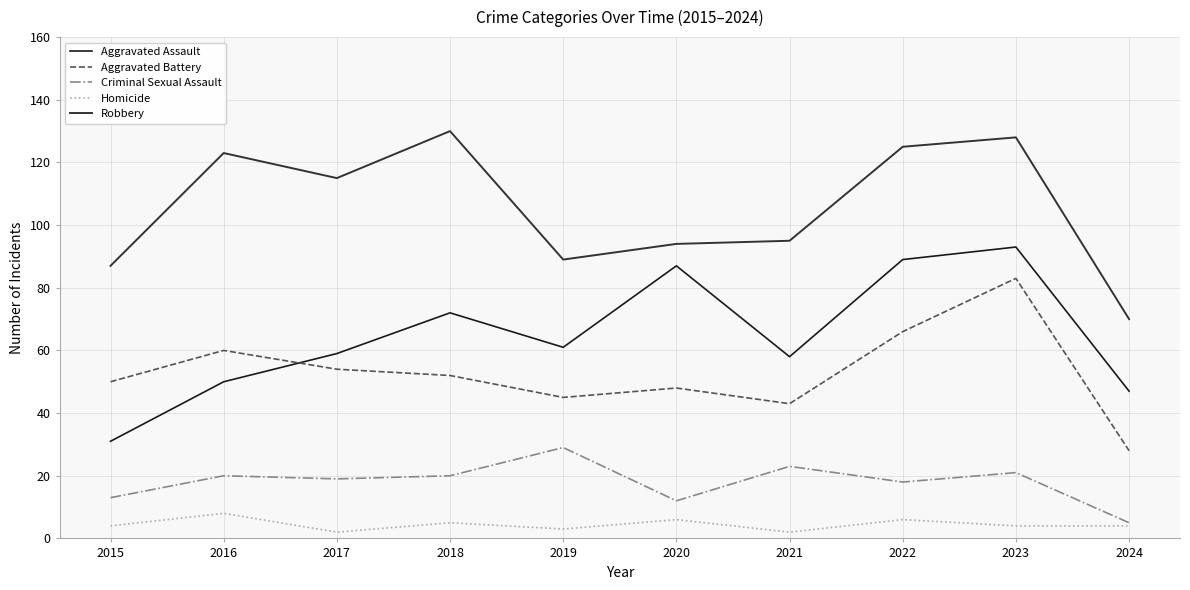

Is the value of Criminal Sexual Assault at 2018 greater than the value of Aggravated Battery at 2019?

No